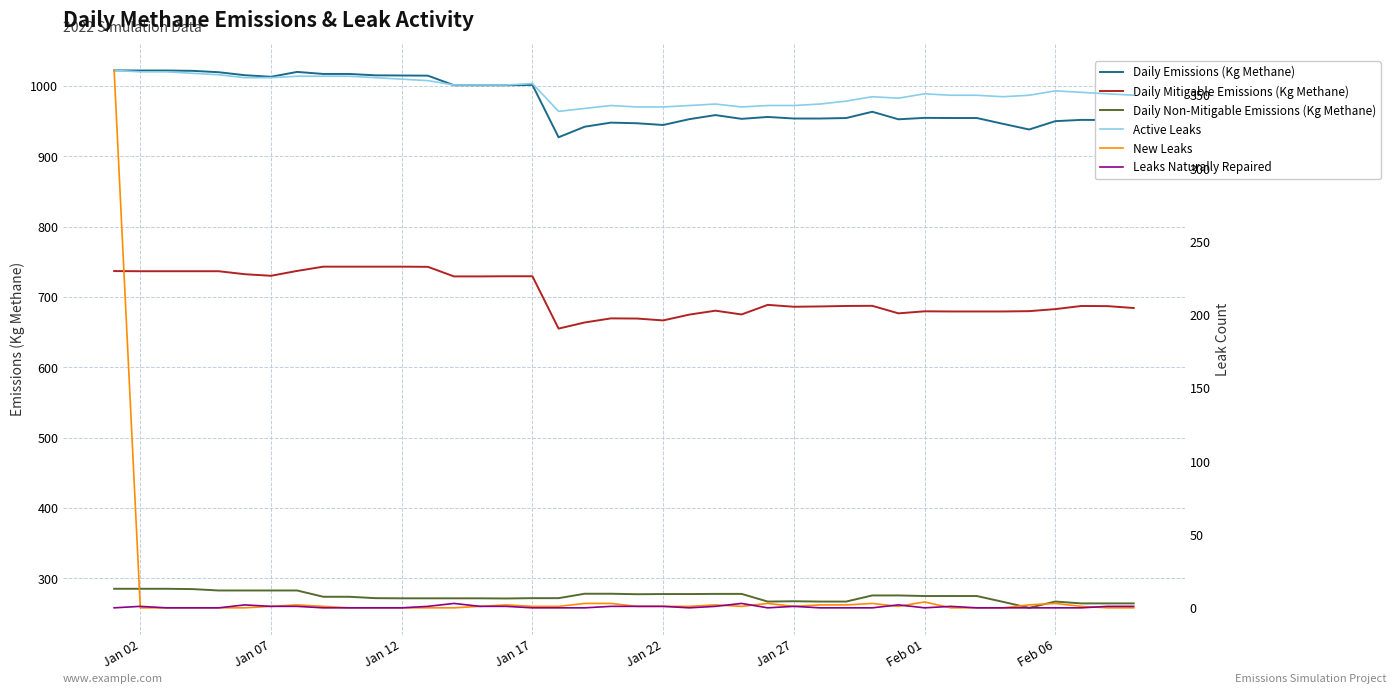

At how many categories does at least one series exceed 988?

17